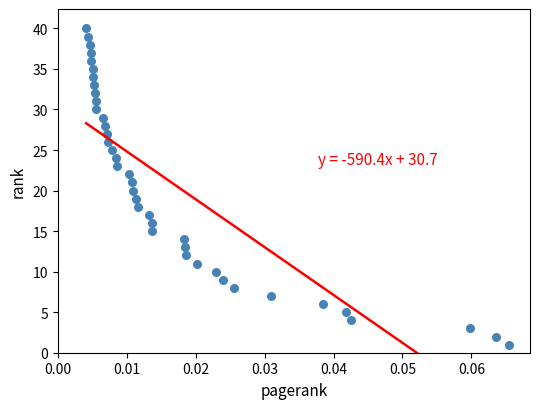

What is the range of Y values (max minus min)?

39